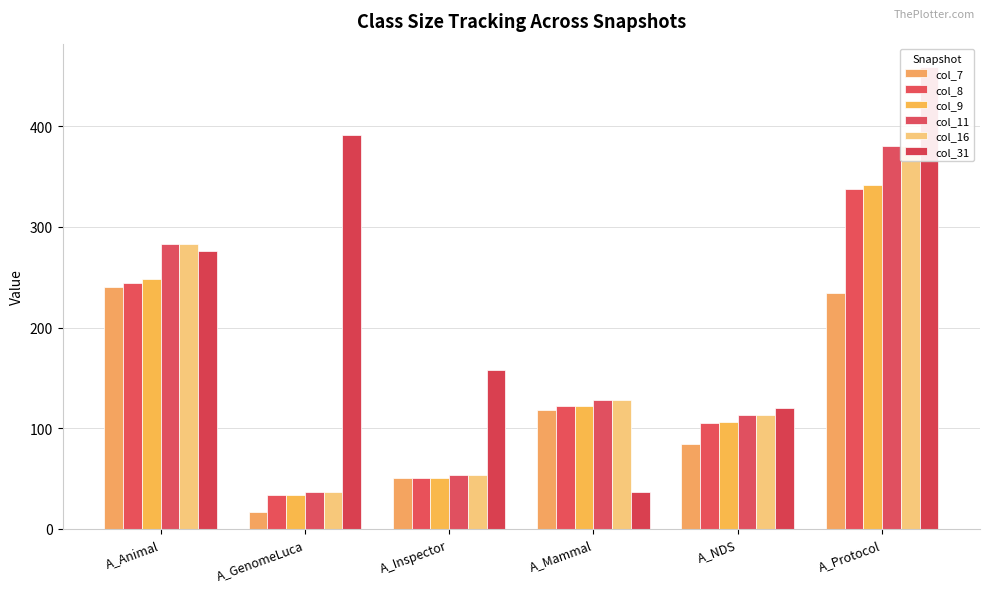

True or false: col_31 has a value of 54 at A_NDS.

False